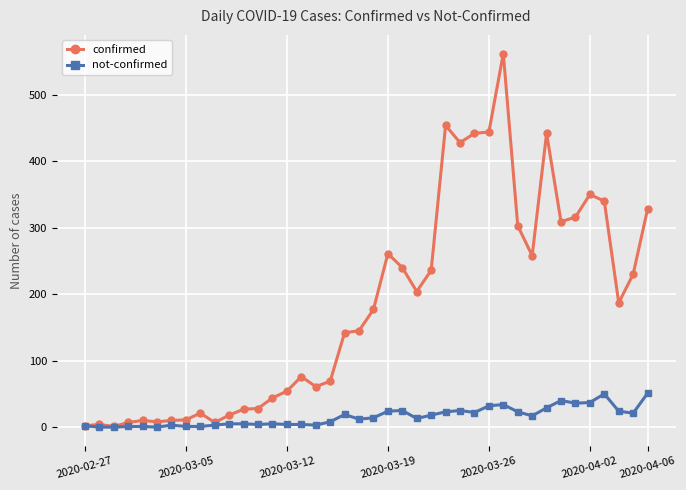

Which series has the largest range (max minus min)?

confirmed